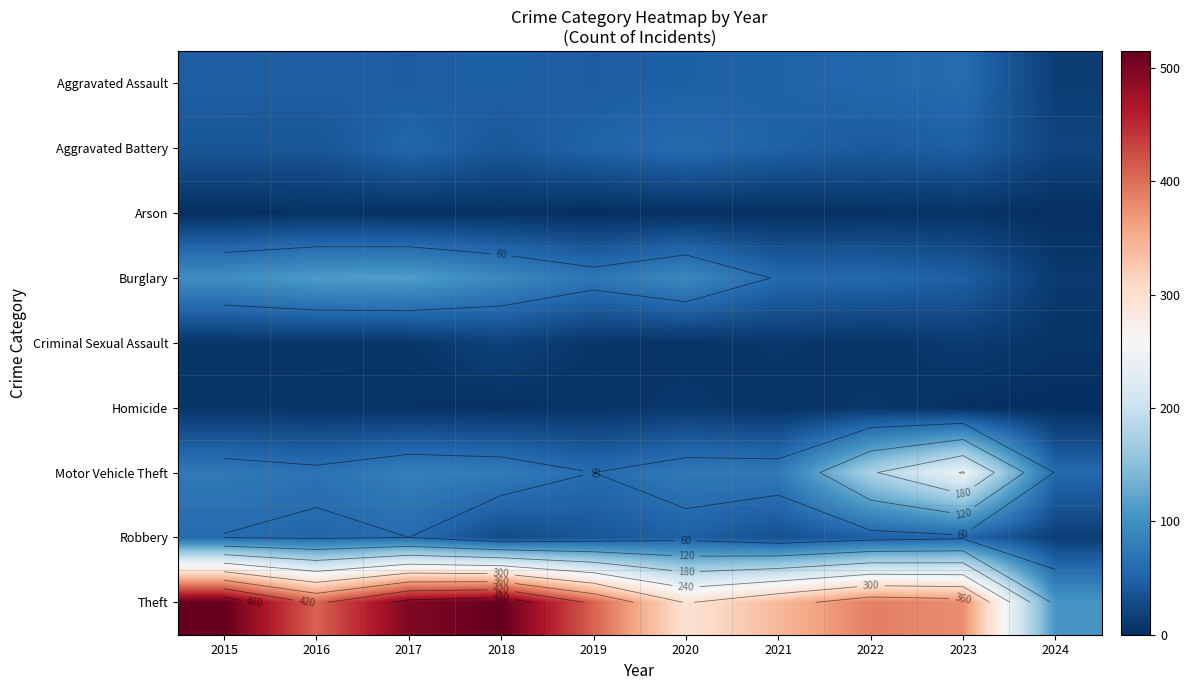

What is the spread (max minus min) of values at 2019?

409